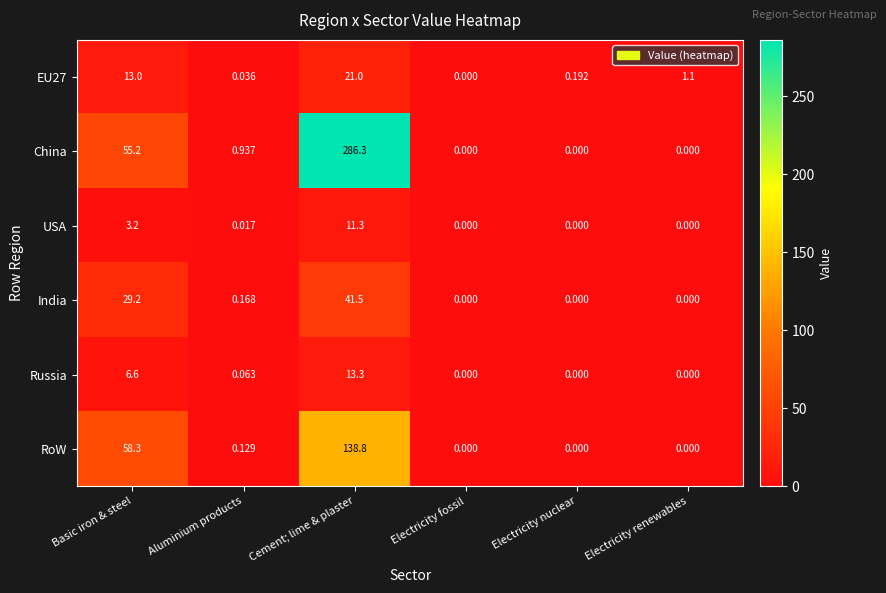

Which series changed the most between Basic iron & steel and Electricity renewables?

RoW